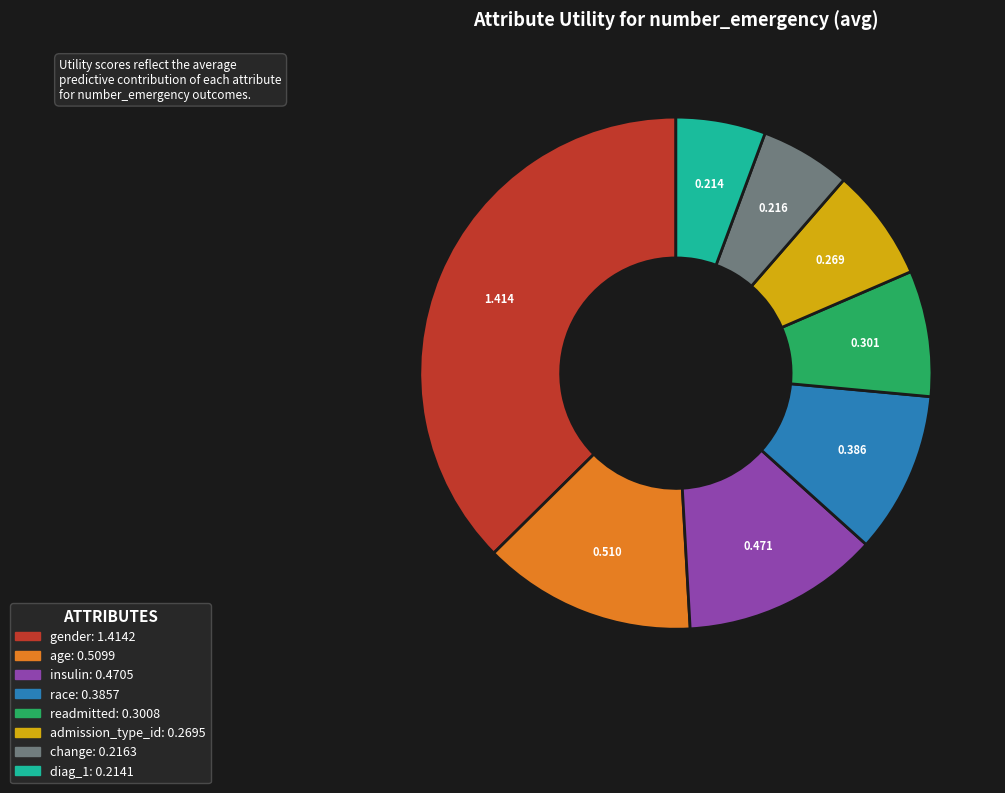

Between insulin and readmitted, which is larger?

insulin